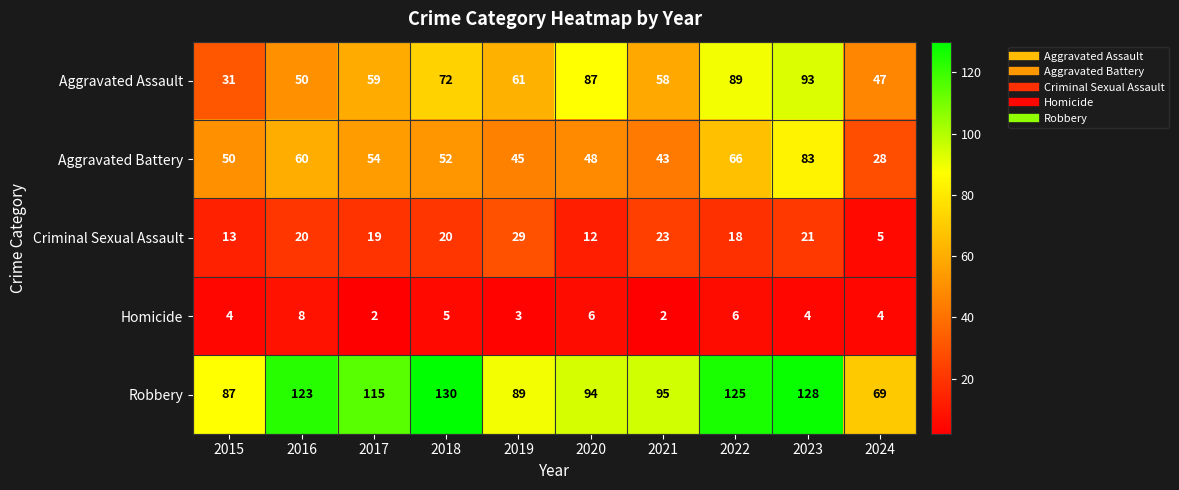

Which series changed the most between 2017 and 2020?

Aggravated Assault